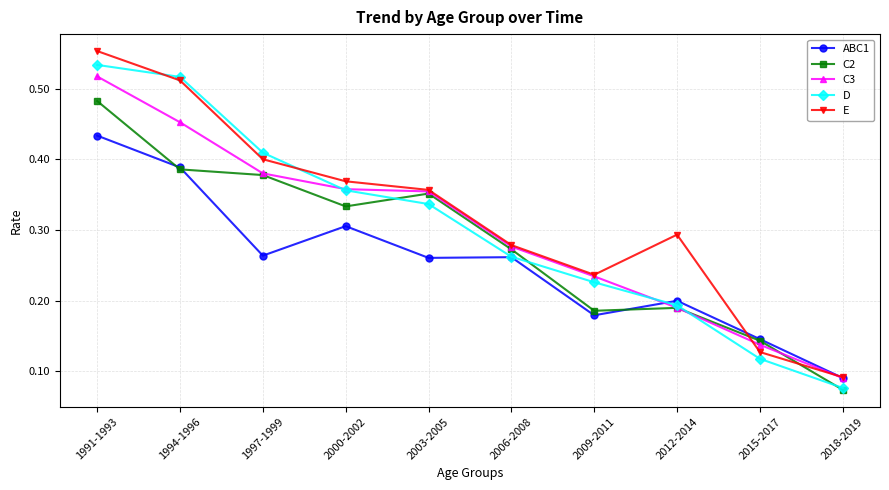

True or false: ABC1 has more than 1 interior local peaks.

True